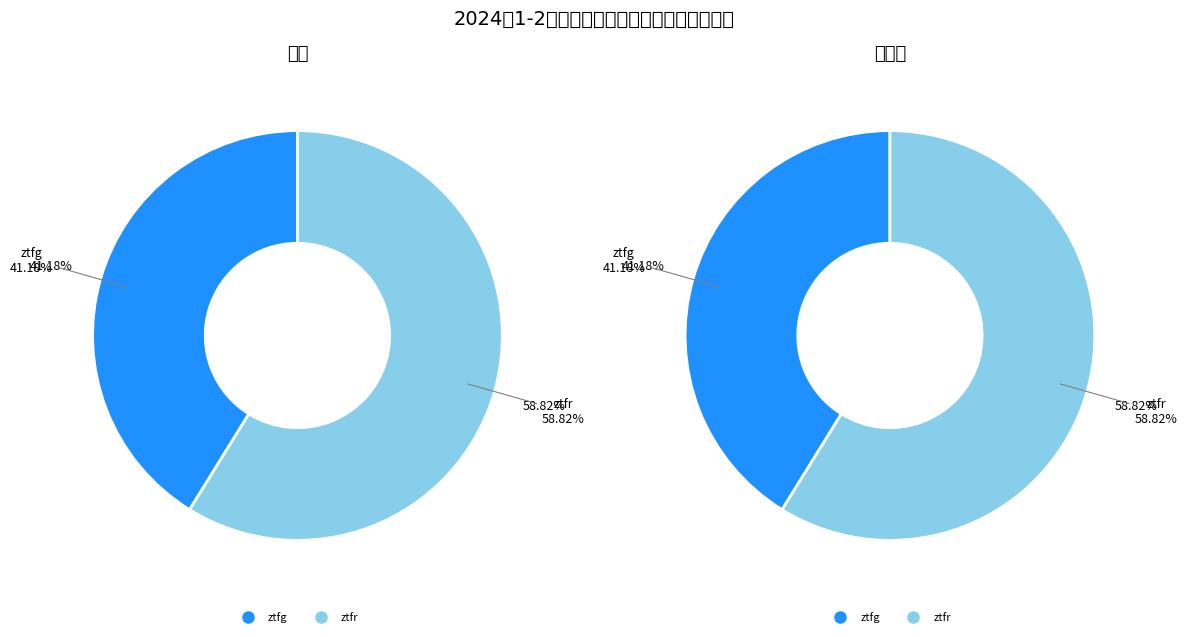

Does any single category account for the majority?

Yes